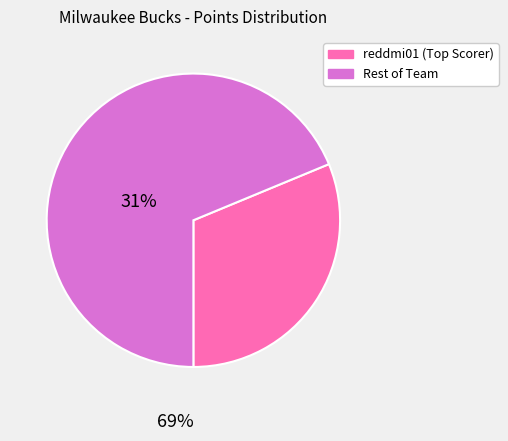

Is there any slice that represents more than half of the pie?

Yes